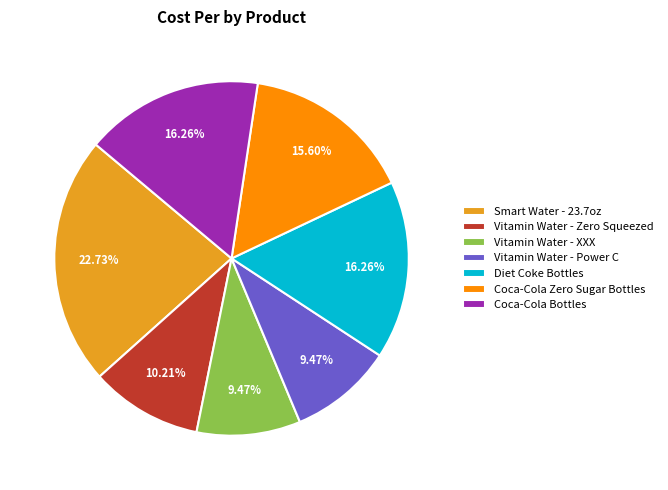

What percentage is the Vitamin Water - XXX slice, to the nearest percent?

9%